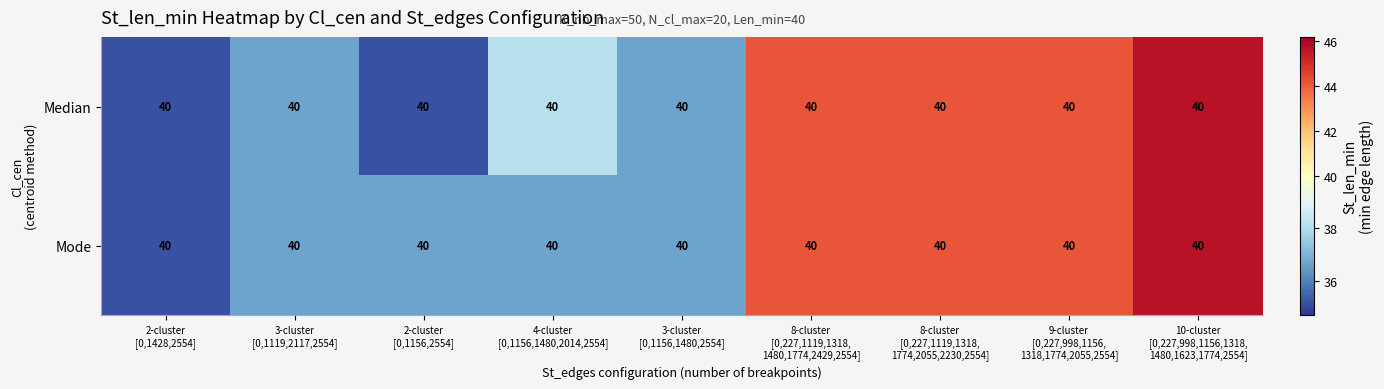

Between 8-cluster
[0,227,1119,1318,
1774,2055,2230,2554] and 2-cluster
[0,1156,2554], which is larger?

8-cluster
[0,227,1119,1318,
1774,2055,2230,2554]